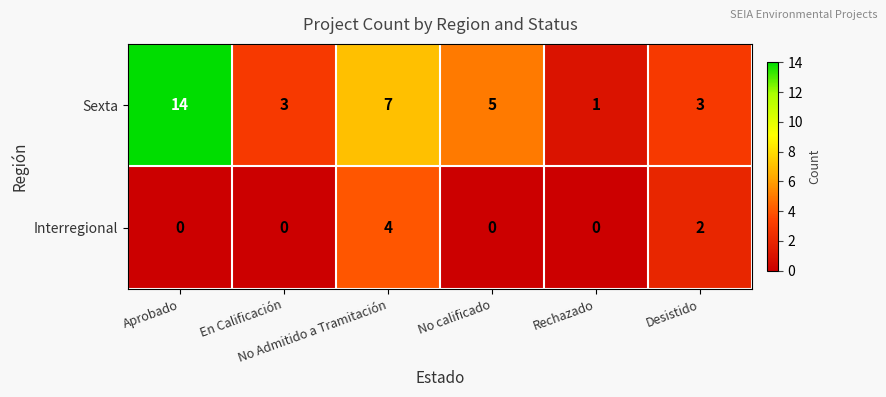

What is the greatest value displayed?

14